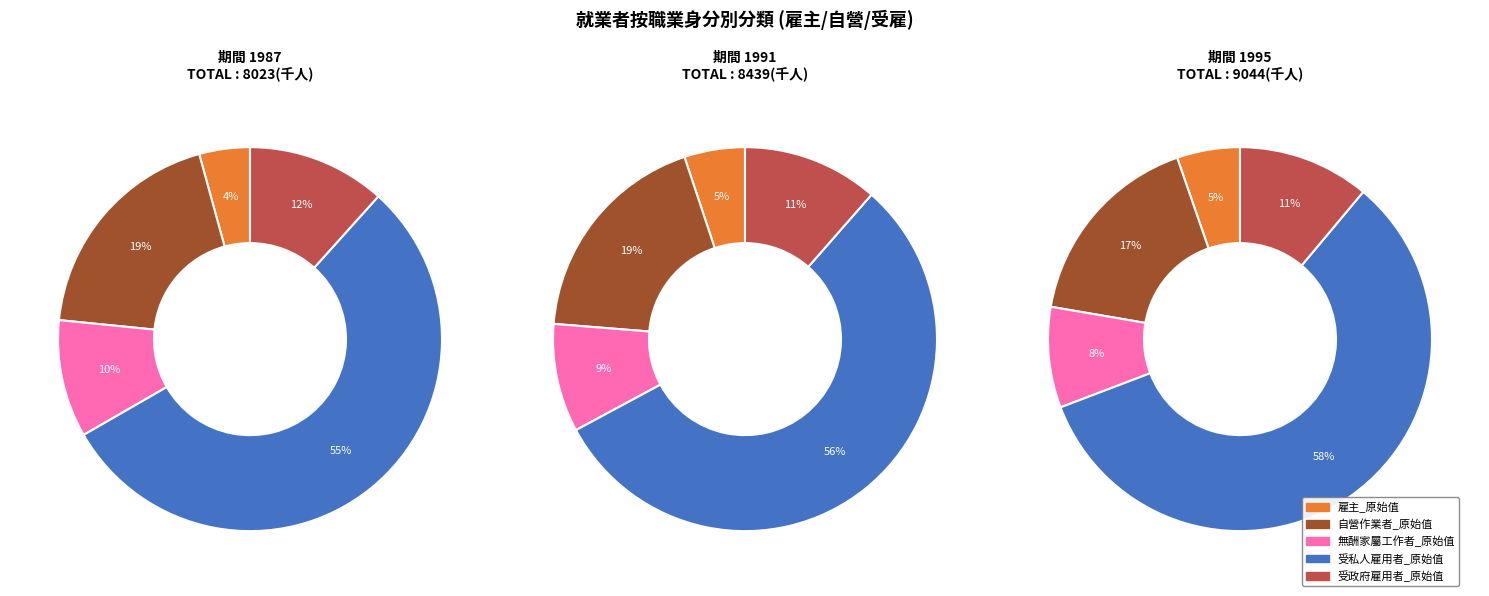

True or false: 1990 accounts for 20% of the total.

False